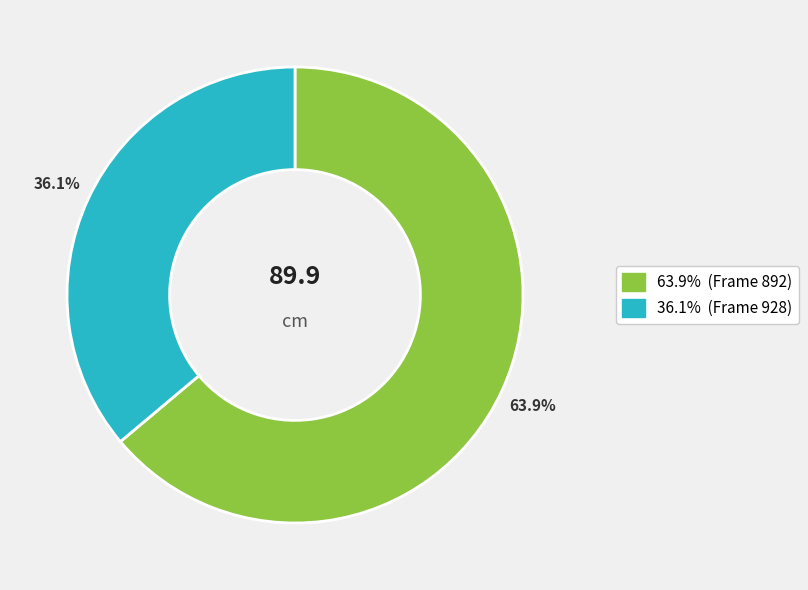

Is there any slice that represents more than half of the pie?

Yes